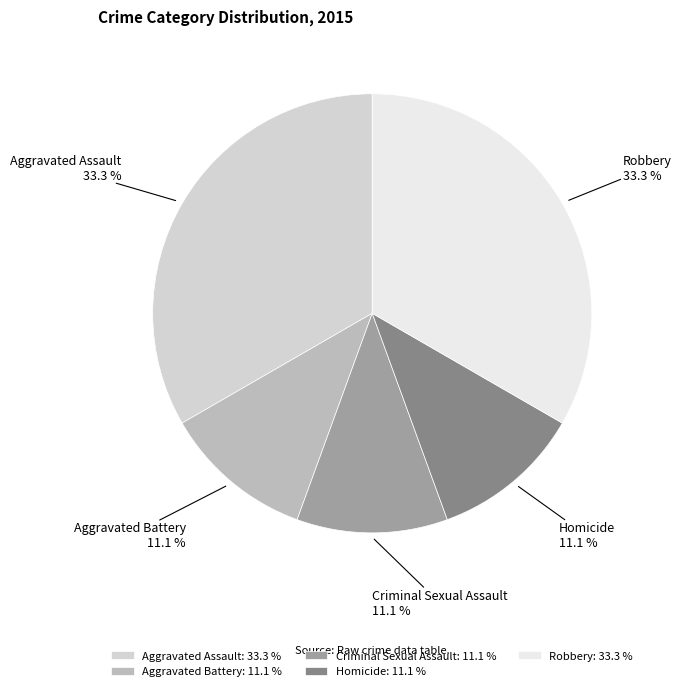

What percentage is the Aggravated Battery slice, to the nearest percent?

11%